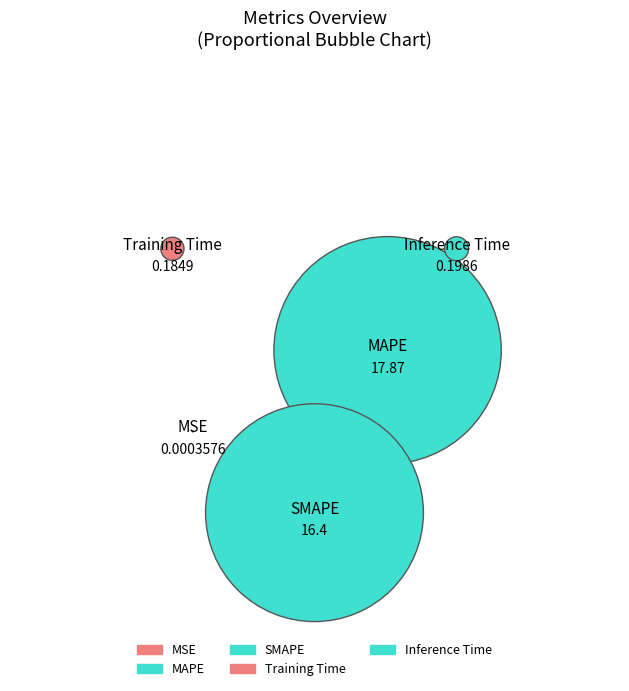

To the nearest percent, what is the difference between the MSE and MAPE slice percentages?

52%